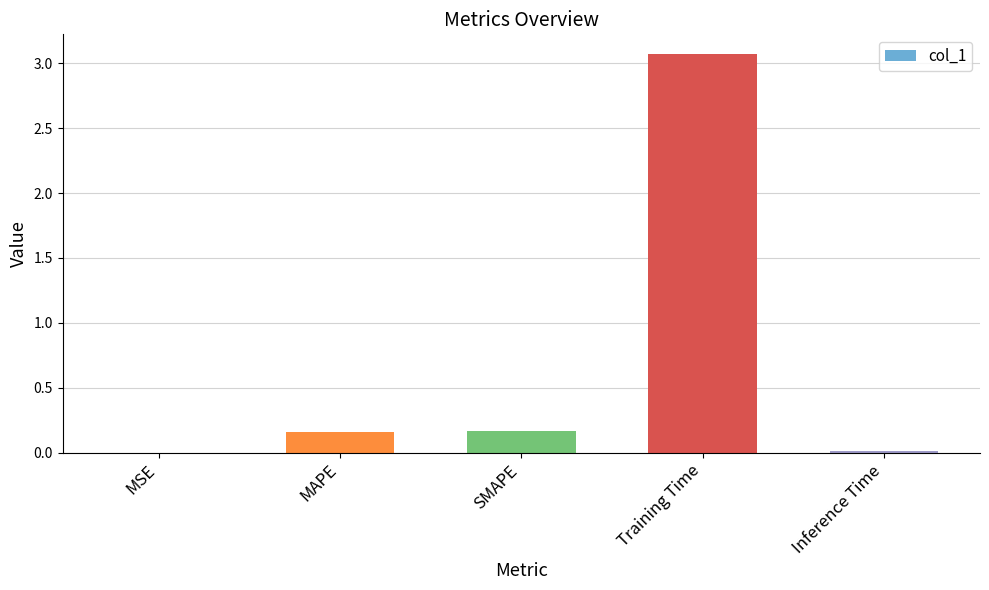

The chart shows a value of 0.0 at MSE. True or false?

True